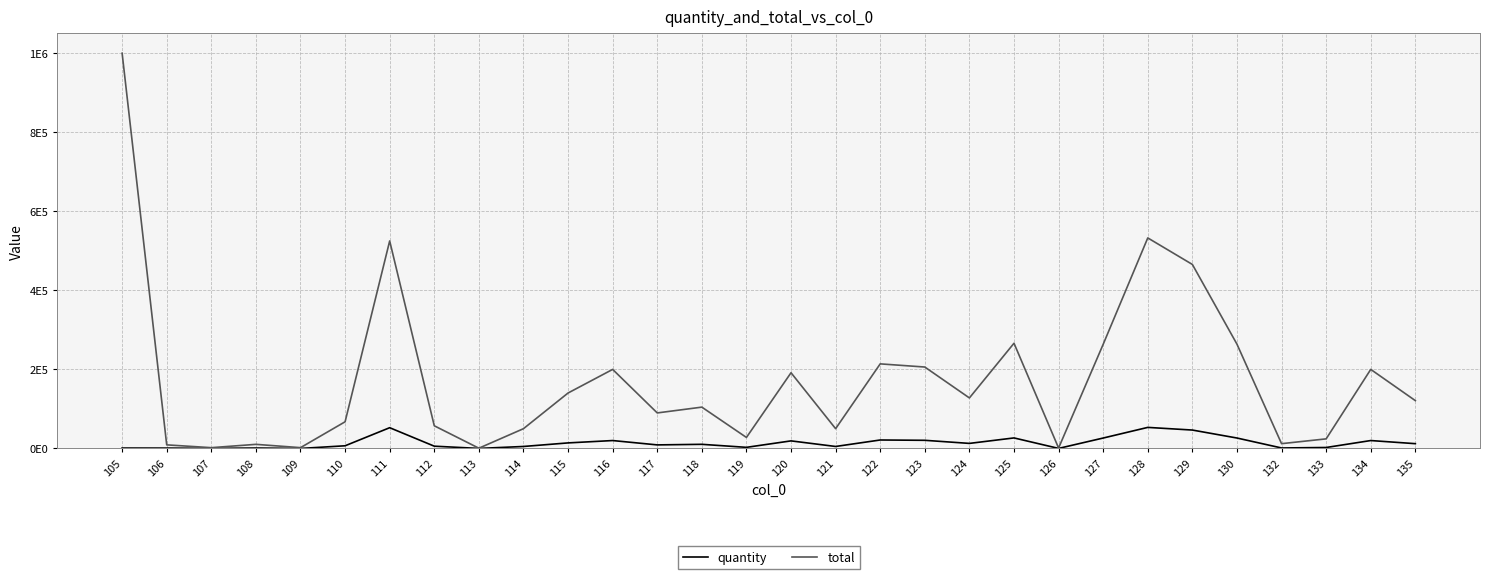

Does the chart have visible grid lines?

Yes